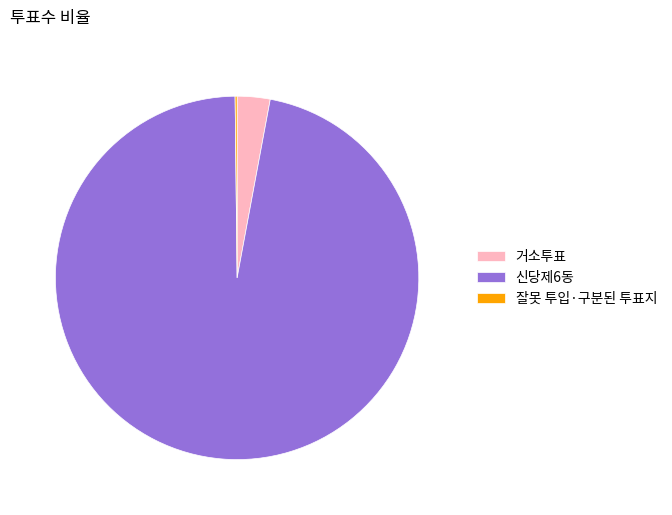

What is the ratio of the value at 신당제6동 to the value at 거소투표?

33.1